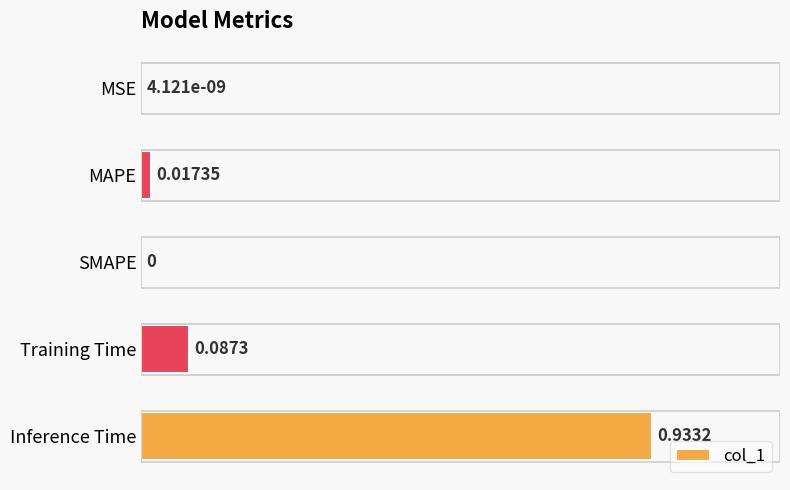

What is the sum of all values?

1.0